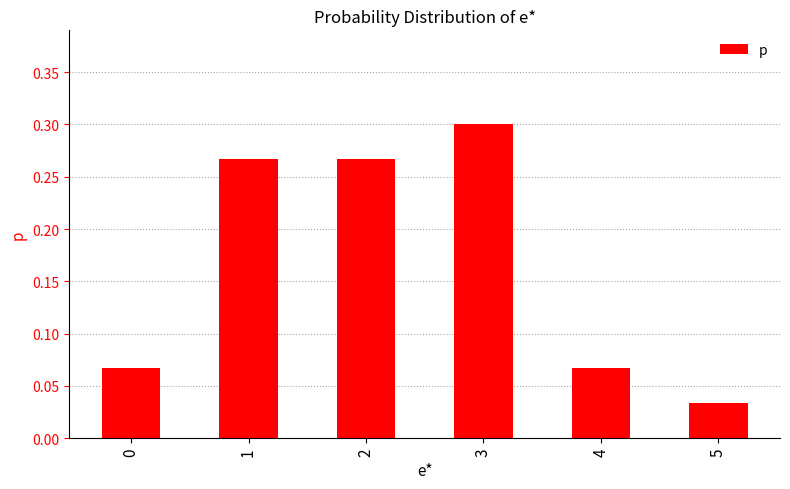

What is the difference between the values at 2 and 4?

0.2